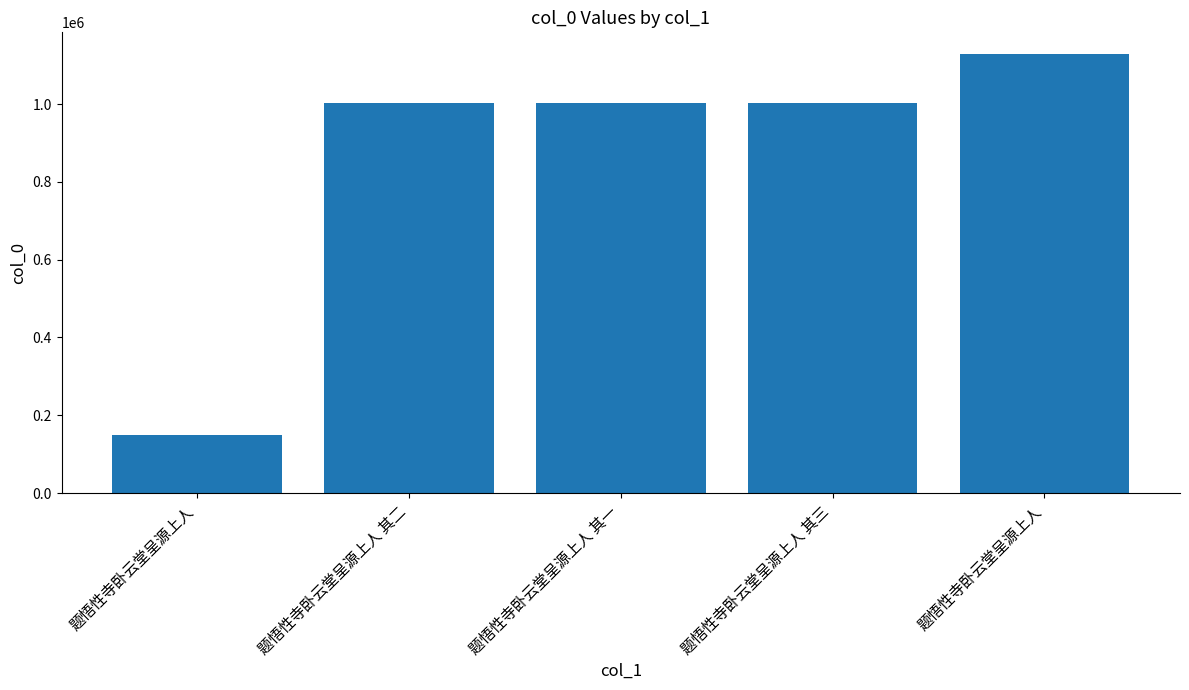

What is the average value?

856233